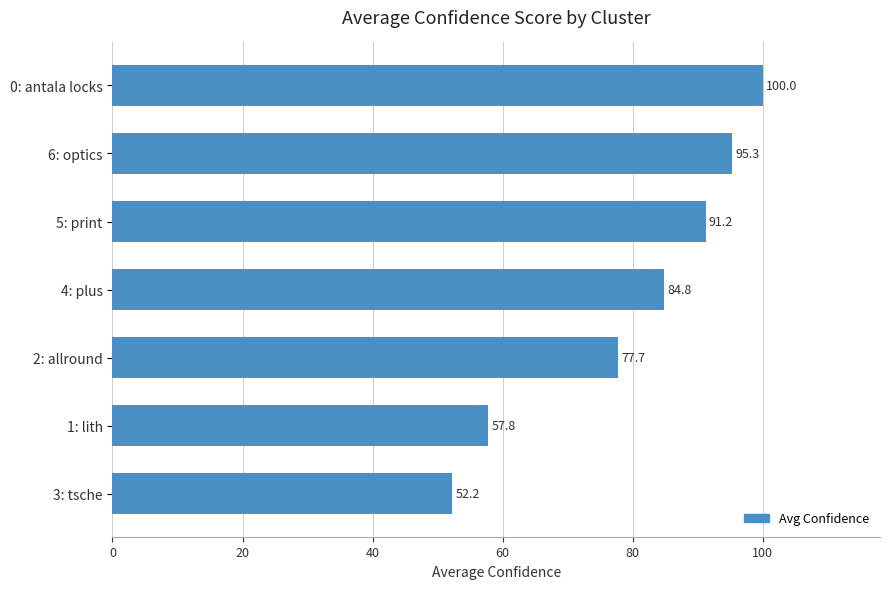

Where is the data nearest to the value 76?

2: allround